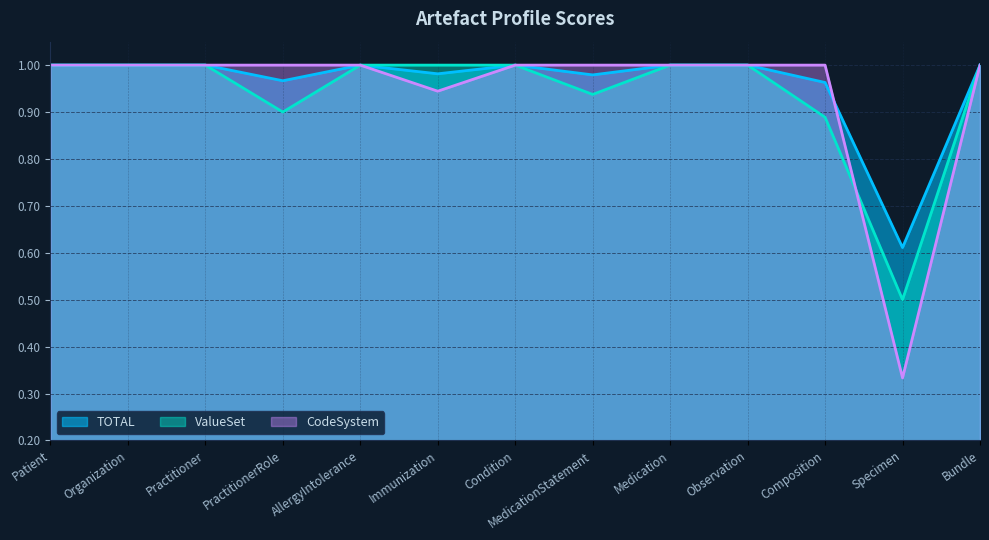

How many distinct data groups are displayed?

3